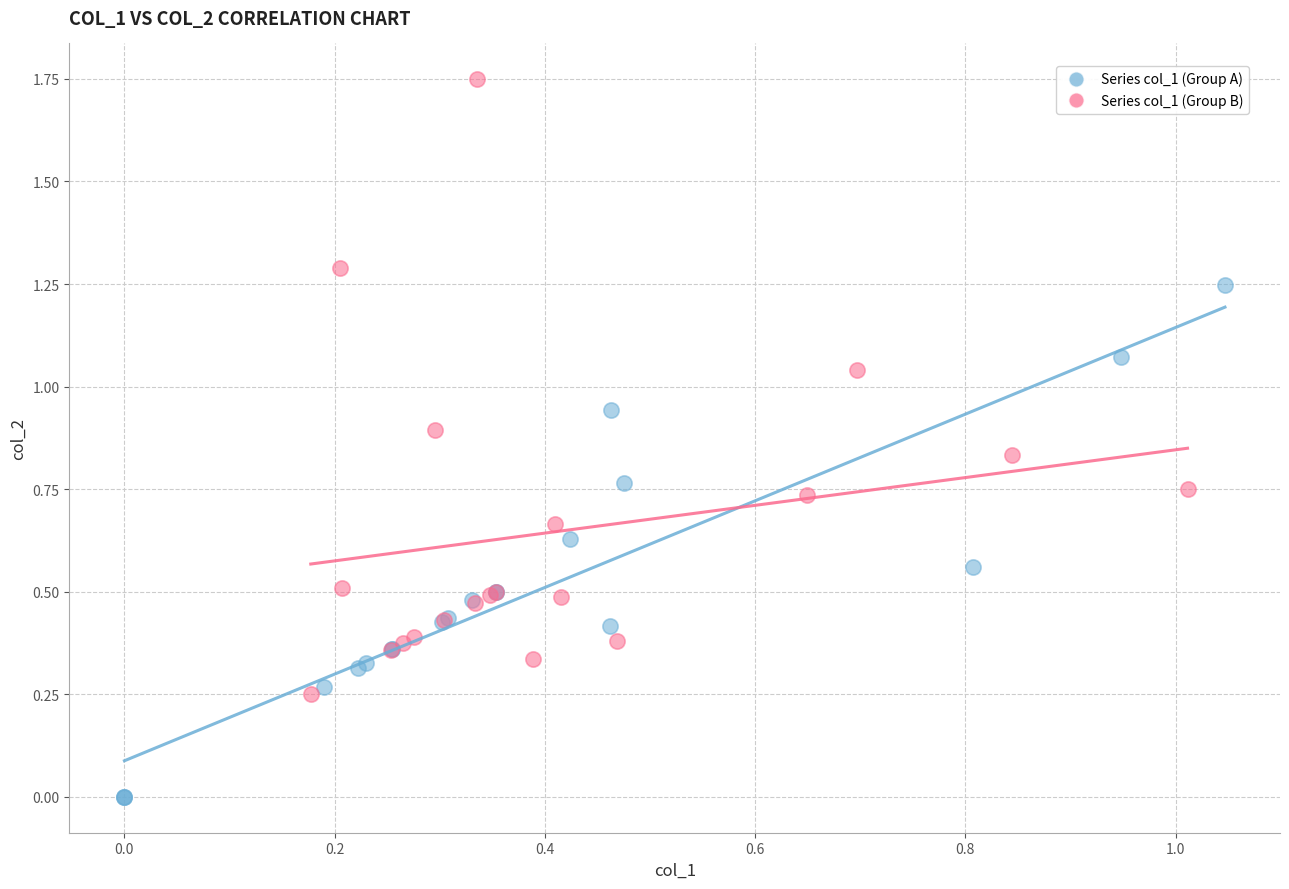

Which series reaches the minimum Y coordinate?

Series col_1 (Group A)